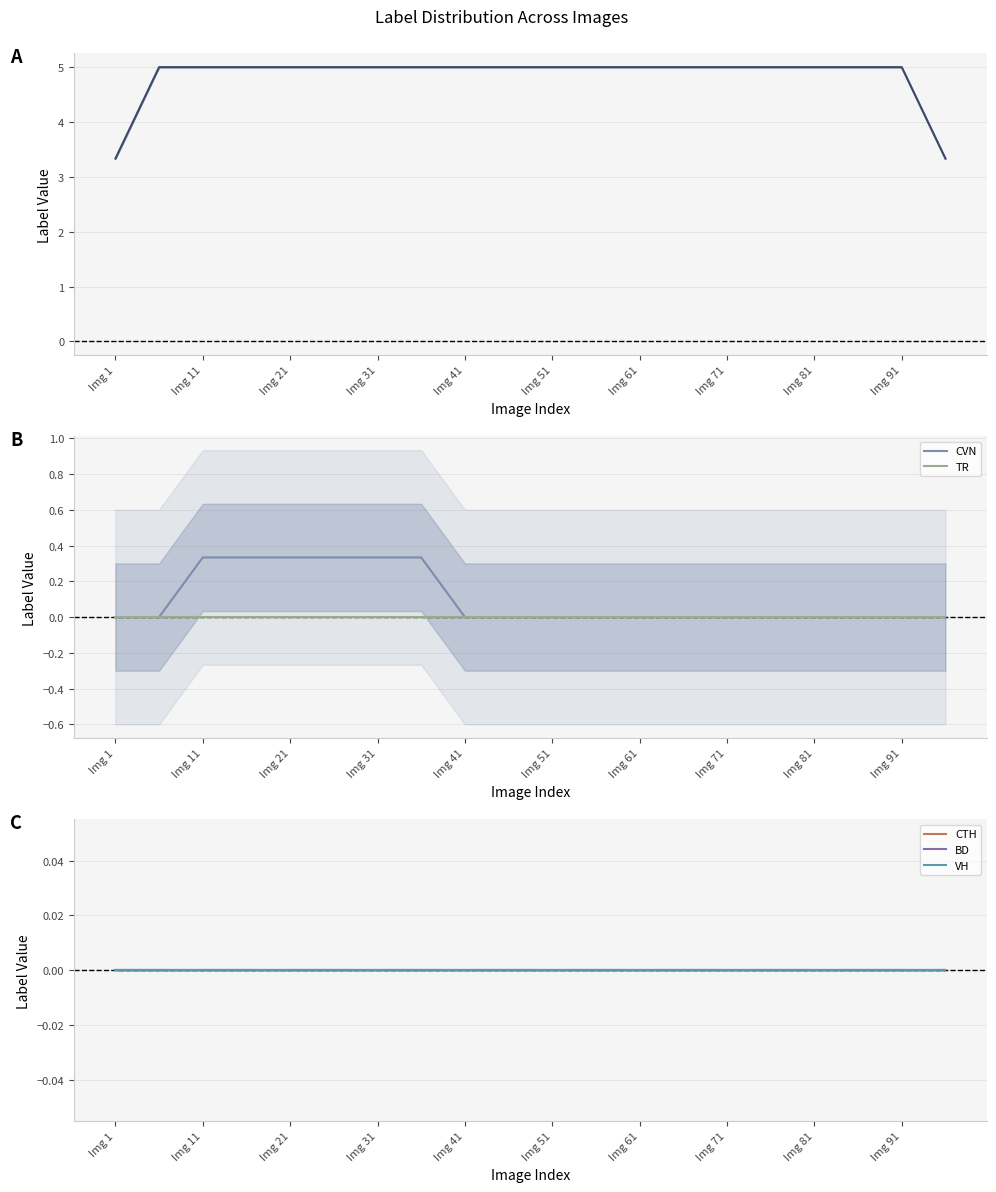

Does the chart display data point markers on the line(s)?

No